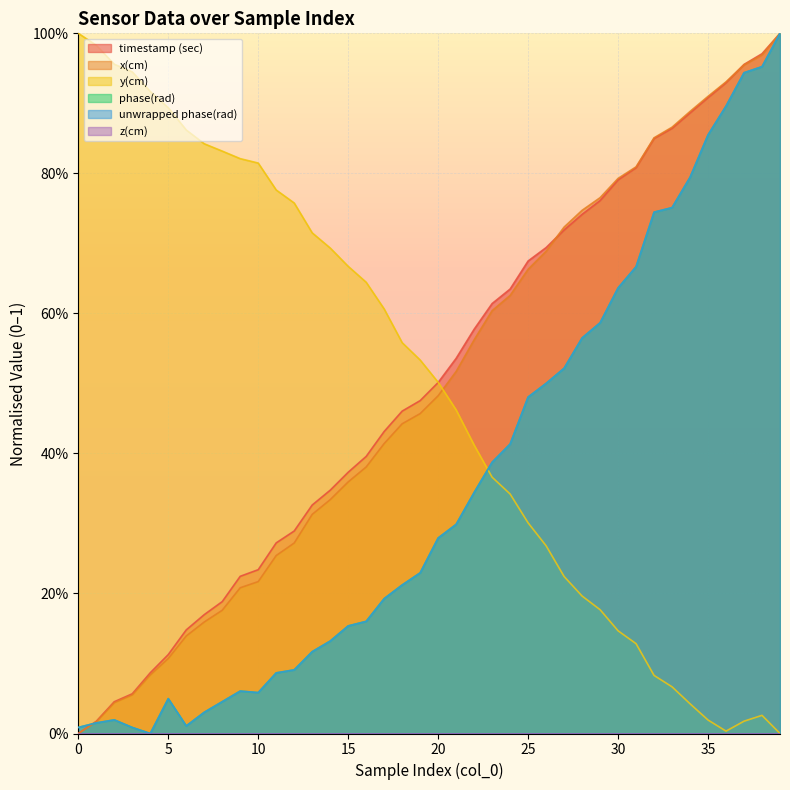

What is the value of the x(cm) point at the 12th from the left?

0.3